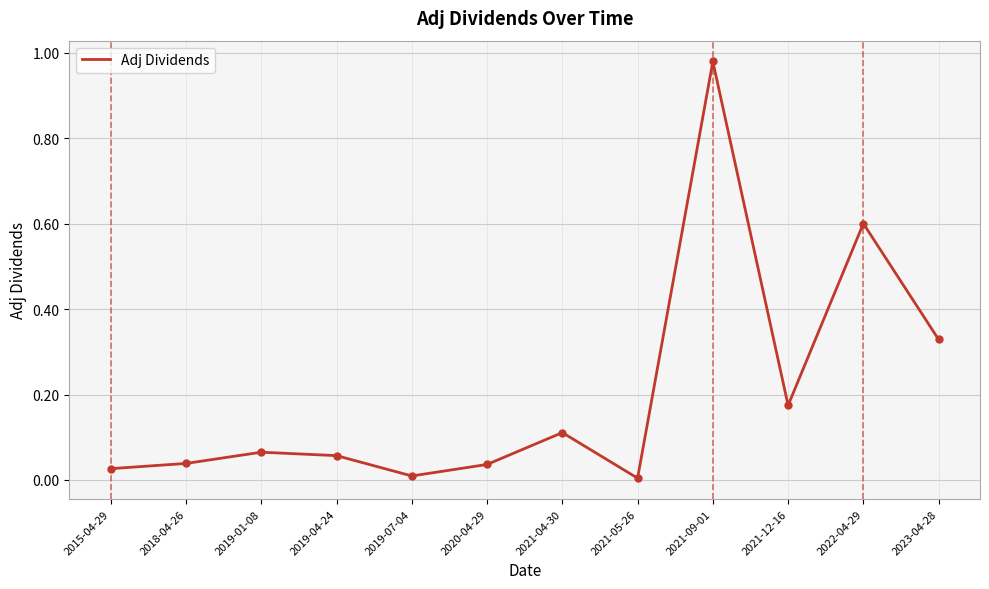

What is the difference between the values at 2022-04-29 and 2021-04-30?

0.5